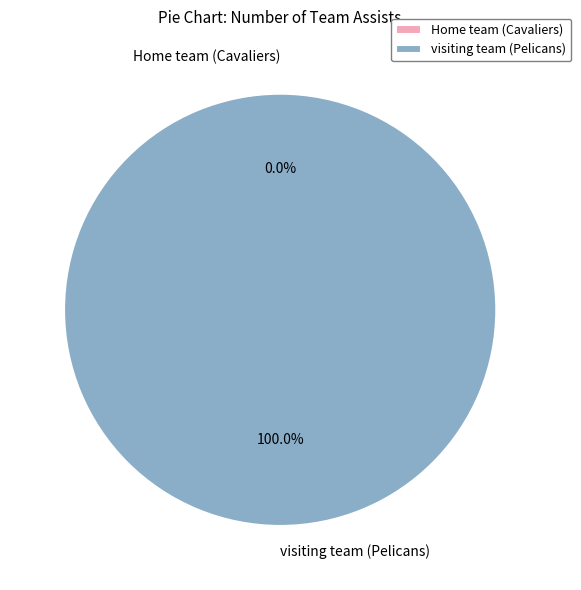

Which slice is the largest?

visiting team (Pelicans)